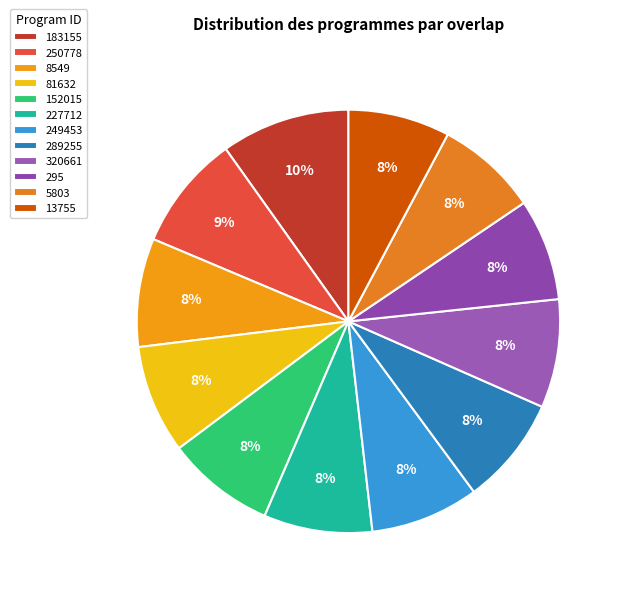

To the nearest percent, what is the average slice percentage?

8%